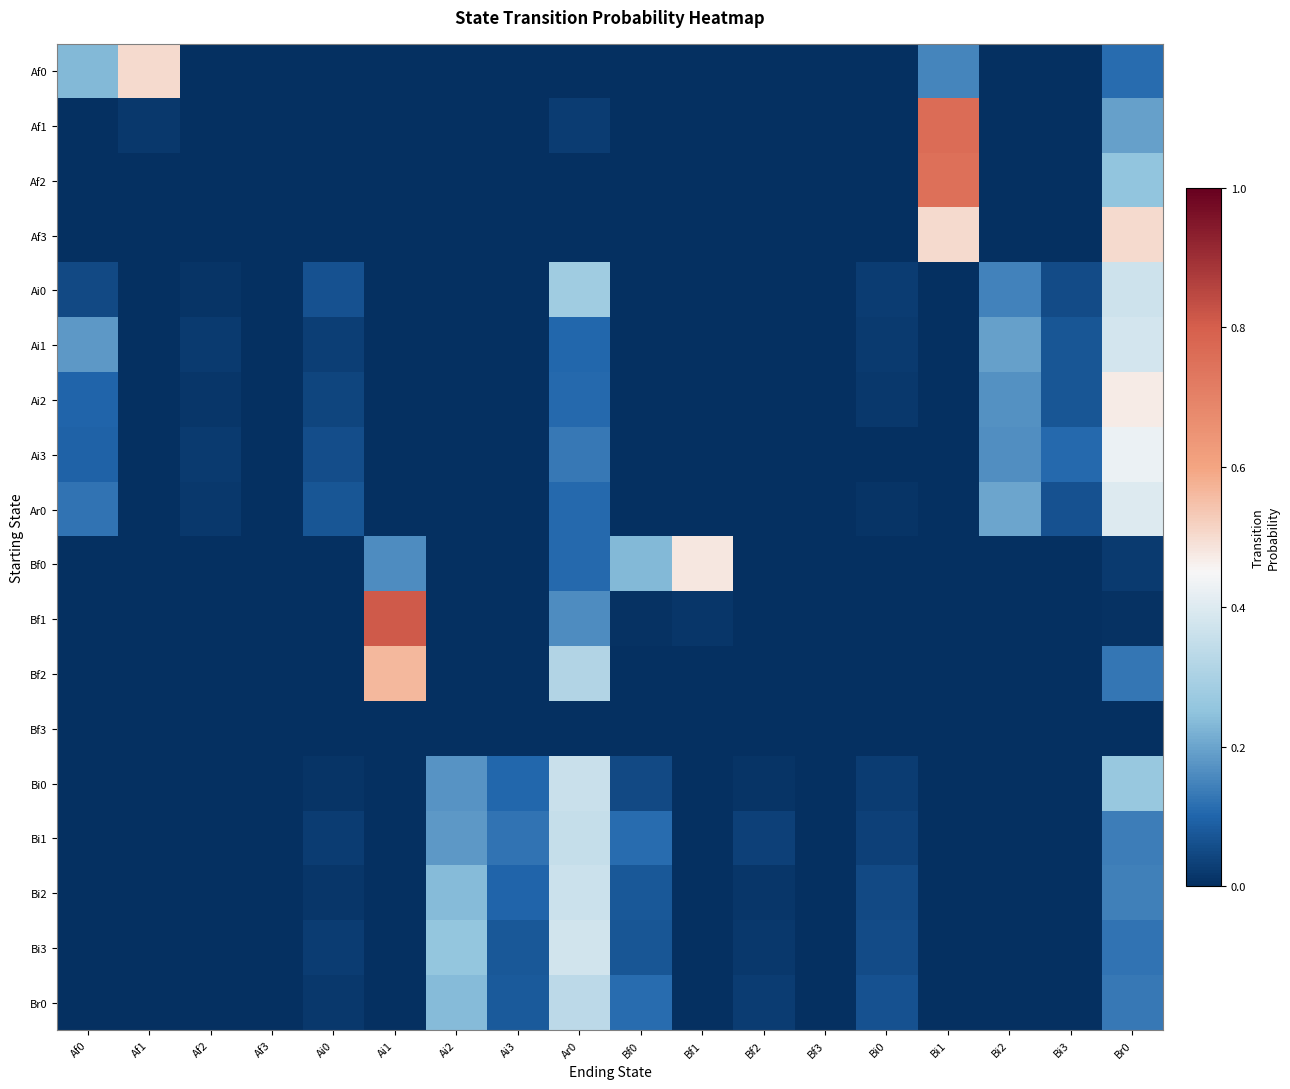

Reading right to left, what are all the values shown in this chart?

Af0: Br0=0.1	Bi3=0.0	Bi2=0.0	Bi1=0.2	Bi0=0.0	Bf3=0.0	Bf2=0.0	Bf1=0.0	Bf0=0.0	Ar0=0.0	Ai3=0.0	Ai2=0.0	Ai1=0.0	Ai0=0.0	Af3=0.0	Af2=0.0	Af1=0.5	Af0=0.2
Af1: Br0=0.2	Bi3=0.0	Bi2=0.0	Bi1=0.8	Bi0=0.0	Bf3=0.0	Bf2=0.0	Bf1=0.0	Bf0=0.0	Ar0=0.0	Ai3=0.0	Ai2=0.0	Ai1=0.0	Ai0=0.0	Af3=0.0	Af2=0.0	Af1=0.0	Af0=0.0
Af2: Br0=0.2	Bi3=0.0	Bi2=0.0	Bi1=0.8	Bi0=0.0	Bf3=0.0	Bf2=0.0	Bf1=0.0	Bf0=0.0	Ar0=0.0	Ai3=0.0	Ai2=0.0	Ai1=0.0	Ai0=0.0	Af3=0.0	Af2=0.0	Af1=0.0	Af0=0.0
Af3: Br0=0.5	Bi3=0.0	Bi2=0.0	Bi1=0.5	Bi0=0.0	Bf3=0.0	Bf2=0.0	Bf1=0.0	Bf0=0.0	Ar0=0.0	Ai3=0.0	Ai2=0.0	Ai1=0.0	Ai0=0.0	Af3=0.0	Af2=0.0	Af1=0.0	Af0=0.0
Ai0: Br0=0.4	Bi3=0.1	Bi2=0.1	Bi1=0.0	Bi0=0.0	Bf3=0.0	Bf2=0.0	Bf1=0.0	Bf0=0.0	Ar0=0.3	Ai3=0.0	Ai2=0.0	Ai1=0.0	Ai0=0.1	Af3=0.0	Af2=0.0	Af1=0.0	Af0=0.0
Ai1: Br0=0.4	Bi3=0.1	Bi2=0.2	Bi1=0.0	Bi0=0.0	Bf3=0.0	Bf2=0.0	Bf1=0.0	Bf0=0.0	Ar0=0.1	Ai3=0.0	Ai2=0.0	Ai1=0.0	Ai0=0.0	Af3=0.0	Af2=0.0	Af1=0.0	Af0=0.2
Ai2: Br0=0.5	Bi3=0.1	Bi2=0.2	Bi1=0.0	Bi0=0.0	Bf3=0.0	Bf2=0.0	Bf1=0.0	Bf0=0.0	Ar0=0.1	Ai3=0.0	Ai2=0.0	Ai1=0.0	Ai0=0.0	Af3=0.0	Af2=0.0	Af1=0.0	Af0=0.1
Ai3: Br0=0.4	Bi3=0.1	Bi2=0.2	Bi1=0.0	Bi0=0.0	Bf3=0.0	Bf2=0.0	Bf1=0.0	Bf0=0.0	Ar0=0.1	Ai3=0.0	Ai2=0.0	Ai1=0.0	Ai0=0.1	Af3=0.0	Af2=0.0	Af1=0.0	Af0=0.1
Ar0: Br0=0.4	Bi3=0.1	Bi2=0.2	Bi1=0.0	Bi0=0.0	Bf3=0.0	Bf2=0.0	Bf1=0.0	Bf0=0.0	Ar0=0.1	Ai3=0.0	Ai2=0.0	Ai1=0.0	Ai0=0.1	Af3=0.0	Af2=0.0	Af1=0.0	Af0=0.1
Bf0: Br0=0.0	Bi3=0.0	Bi2=0.0	Bi1=0.0	Bi0=0.0	Bf3=0.0	Bf2=0.0	Bf1=0.5	Bf0=0.2	Ar0=0.1	Ai3=0.0	Ai2=0.0	Ai1=0.2	Ai0=0.0	Af3=0.0	Af2=0.0	Af1=0.0	Af0=0.0
Bf1: Br0=0.0	Bi3=0.0	Bi2=0.0	Bi1=0.0	Bi0=0.0	Bf3=0.0	Bf2=0.0	Bf1=0.0	Bf0=0.0	Ar0=0.2	Ai3=0.0	Ai2=0.0	Ai1=0.8	Ai0=0.0	Af3=0.0	Af2=0.0	Af1=0.0	Af0=0.0
Bf2: Br0=0.1	Bi3=0.0	Bi2=0.0	Bi1=0.0	Bi0=0.0	Bf3=0.0	Bf2=0.0	Bf1=0.0	Bf0=0.0	Ar0=0.3	Ai3=0.0	Ai2=0.0	Ai1=0.6	Ai0=0.0	Af3=0.0	Af2=0.0	Af1=0.0	Af0=0.0
Bf3: Br0=0.0	Bi3=0.0	Bi2=0.0	Bi1=0.0	Bi0=0.0	Bf3=0.0	Bf2=0.0	Bf1=0.0	Bf0=0.0	Ar0=0.0	Ai3=0.0	Ai2=0.0	Ai1=0.0	Ai0=0.0	Af3=0.0	Af2=0.0	Af1=0.0	Af0=0.0
Bi0: Br0=0.3	Bi3=0.0	Bi2=0.0	Bi1=0.0	Bi0=0.0	Bf3=0.0	Bf2=0.0	Bf1=0.0	Bf0=0.0	Ar0=0.4	Ai3=0.1	Ai2=0.2	Ai1=0.0	Ai0=0.0	Af3=0.0	Af2=0.0	Af1=0.0	Af0=0.0
Bi1: Br0=0.1	Bi3=0.0	Bi2=0.0	Bi1=0.0	Bi0=0.0	Bf3=0.0	Bf2=0.0	Bf1=0.0	Bf0=0.1	Ar0=0.4	Ai3=0.1	Ai2=0.2	Ai1=0.0	Ai0=0.0	Af3=0.0	Af2=0.0	Af1=0.0	Af0=0.0
Bi2: Br0=0.1	Bi3=0.0	Bi2=0.0	Bi1=0.0	Bi0=0.0	Bf3=0.0	Bf2=0.0	Bf1=0.0	Bf0=0.1	Ar0=0.4	Ai3=0.1	Ai2=0.2	Ai1=0.0	Ai0=0.0	Af3=0.0	Af2=0.0	Af1=0.0	Af0=0.0
Bi3: Br0=0.1	Bi3=0.0	Bi2=0.0	Bi1=0.0	Bi0=0.1	Bf3=0.0	Bf2=0.0	Bf1=0.0	Bf0=0.1	Ar0=0.4	Ai3=0.1	Ai2=0.3	Ai1=0.0	Ai0=0.0	Af3=0.0	Af2=0.0	Af1=0.0	Af0=0.0
Br0: Br0=0.1	Bi3=0.0	Bi2=0.0	Bi1=0.0	Bi0=0.1	Bf3=0.0	Bf2=0.0	Bf1=0.0	Bf0=0.1	Ar0=0.3	Ai3=0.1	Ai2=0.2	Ai1=0.0	Ai0=0.0	Af3=0.0	Af2=0.0	Af1=0.0	Af0=0.0